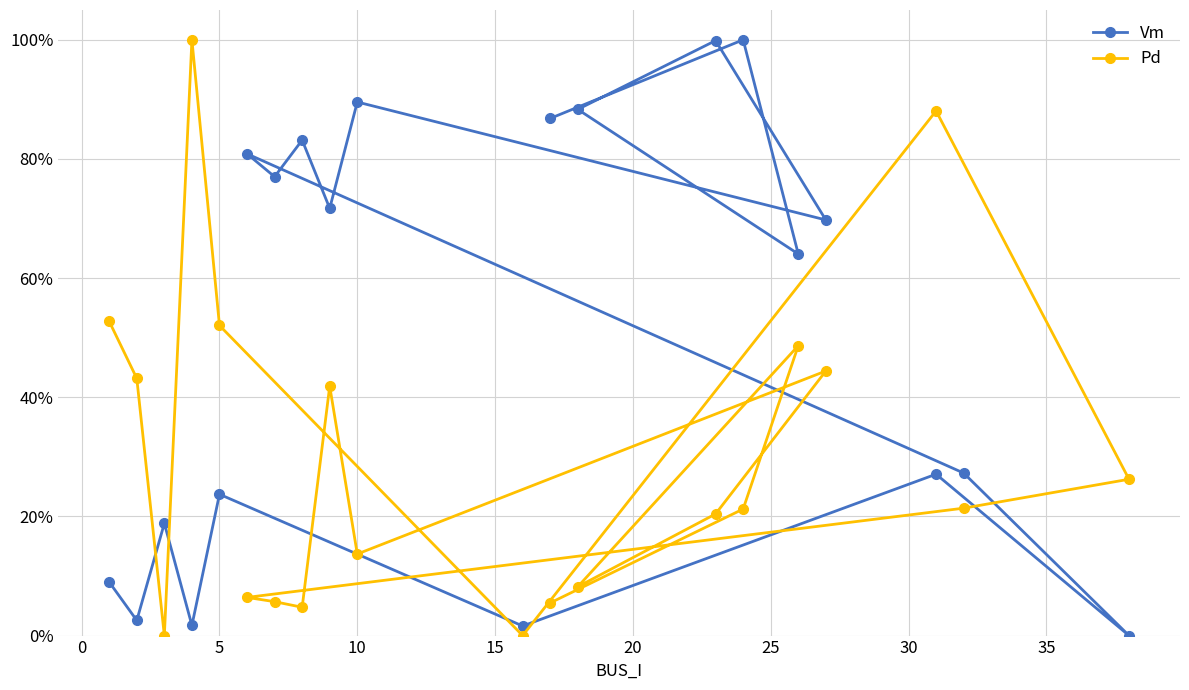

What is the average value of the Pd series?

0.3